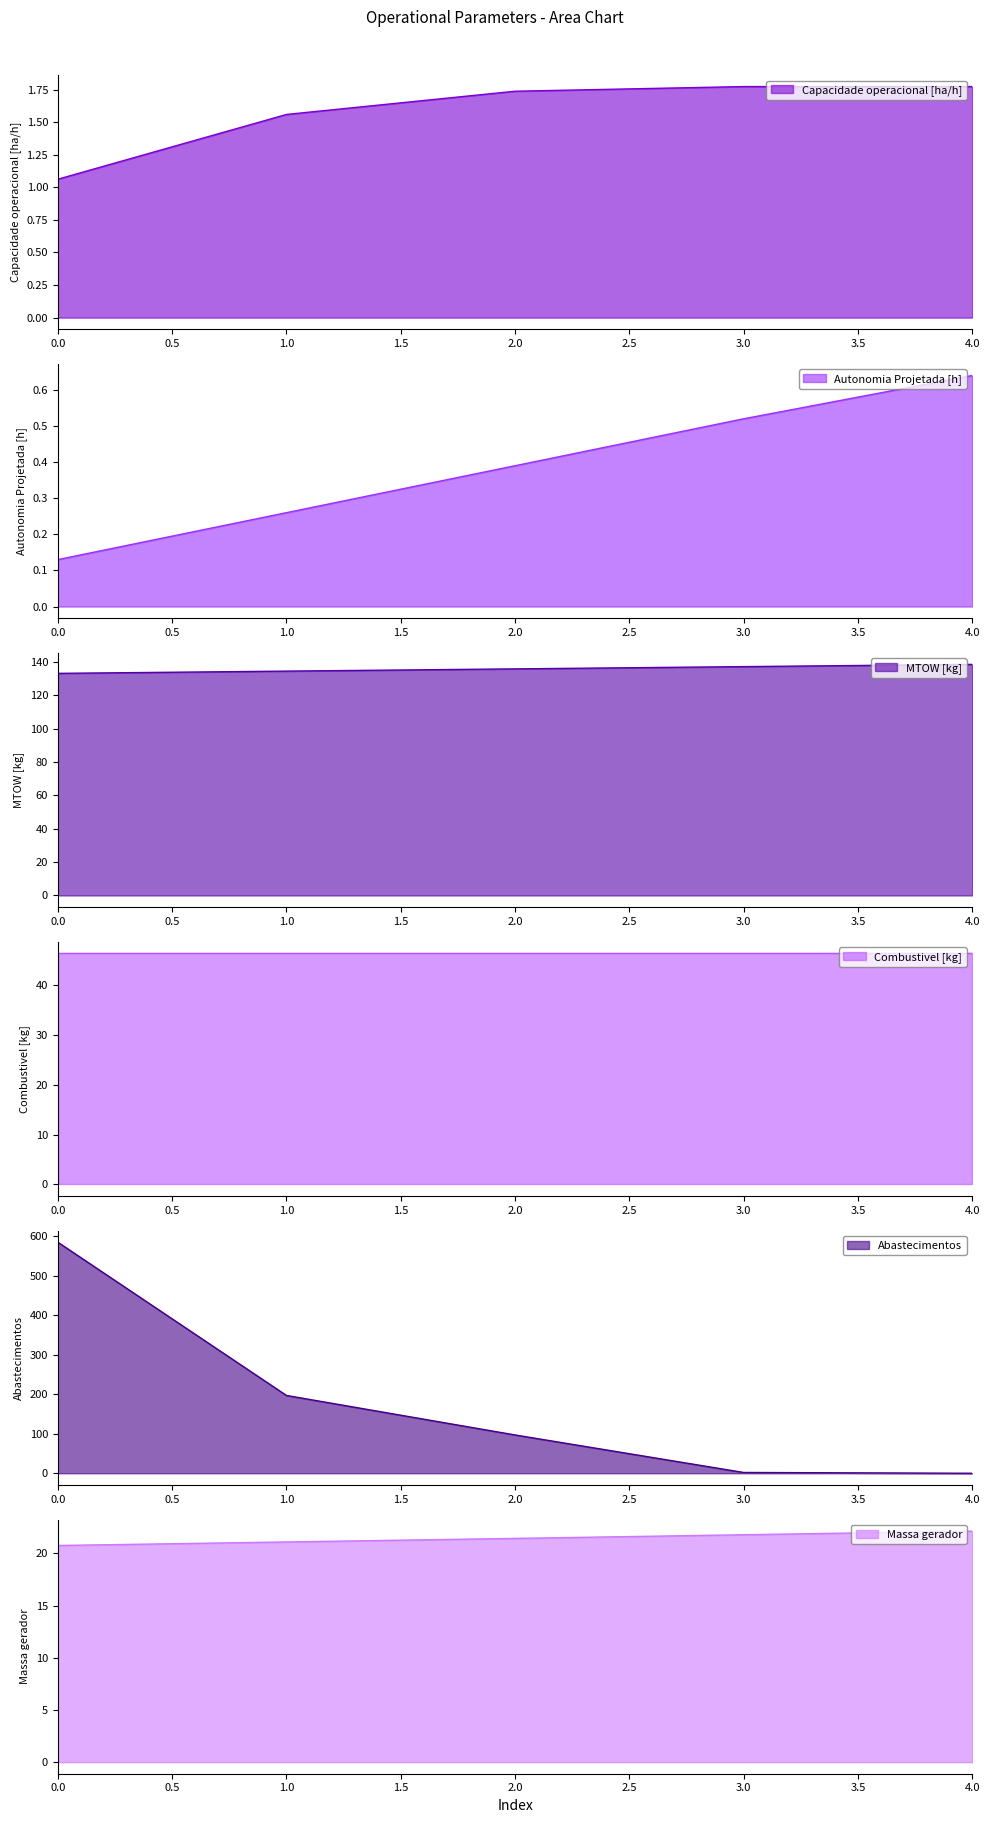

Is it true that Capacidade operacional [ha/h] equals 0.5 at 4.0?

False